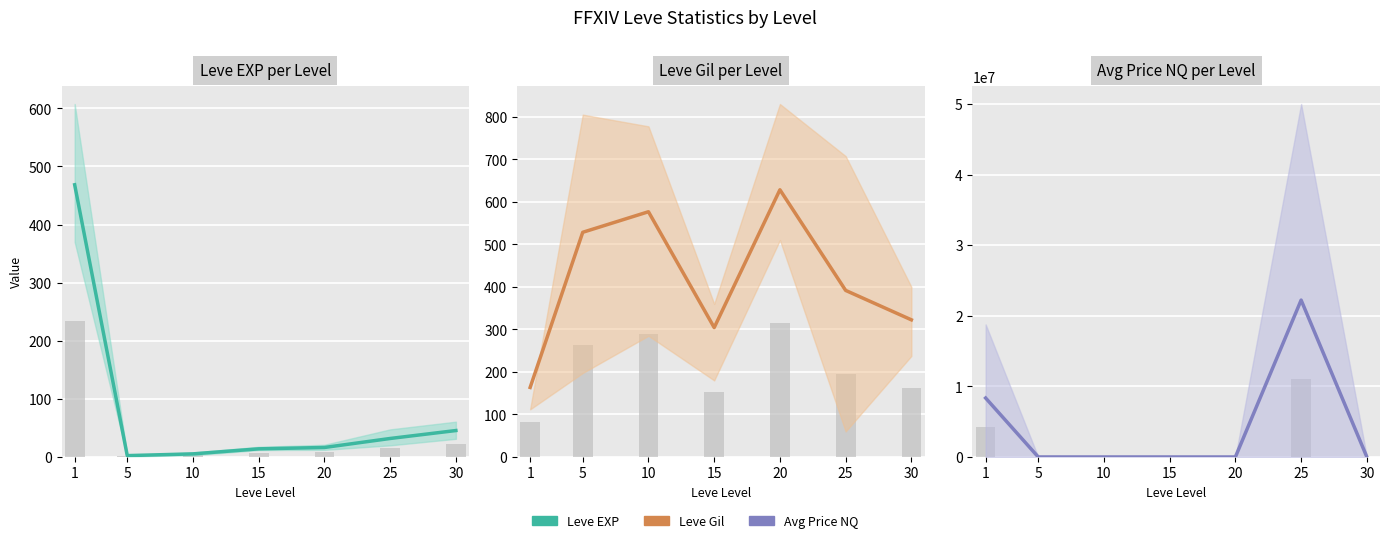

Does the chart contain stacked bars?

No